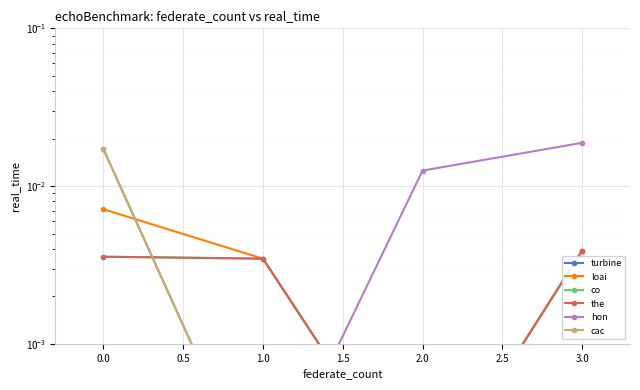

The loai series shows 0.0 at 3.0. True or false?

True